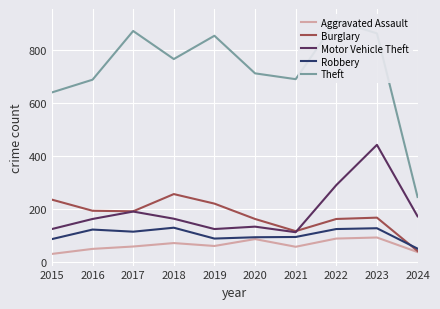

Between 2018 and 2022, which is larger?

2022